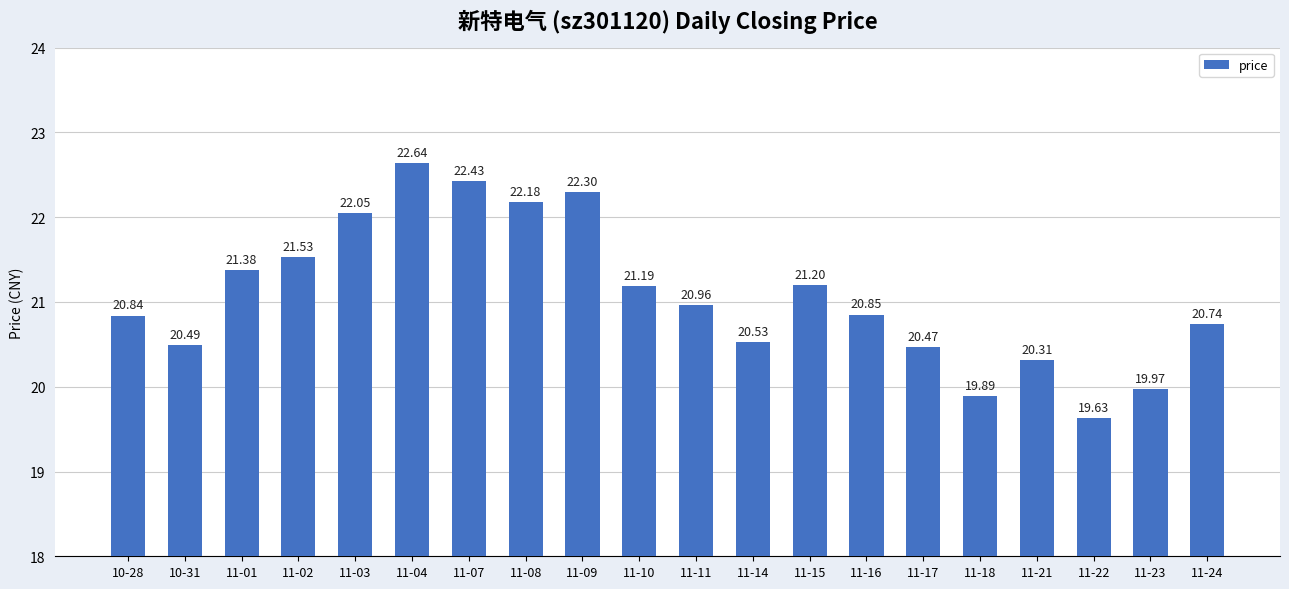

Between 11-24 and 11-15, which is larger?

11-15